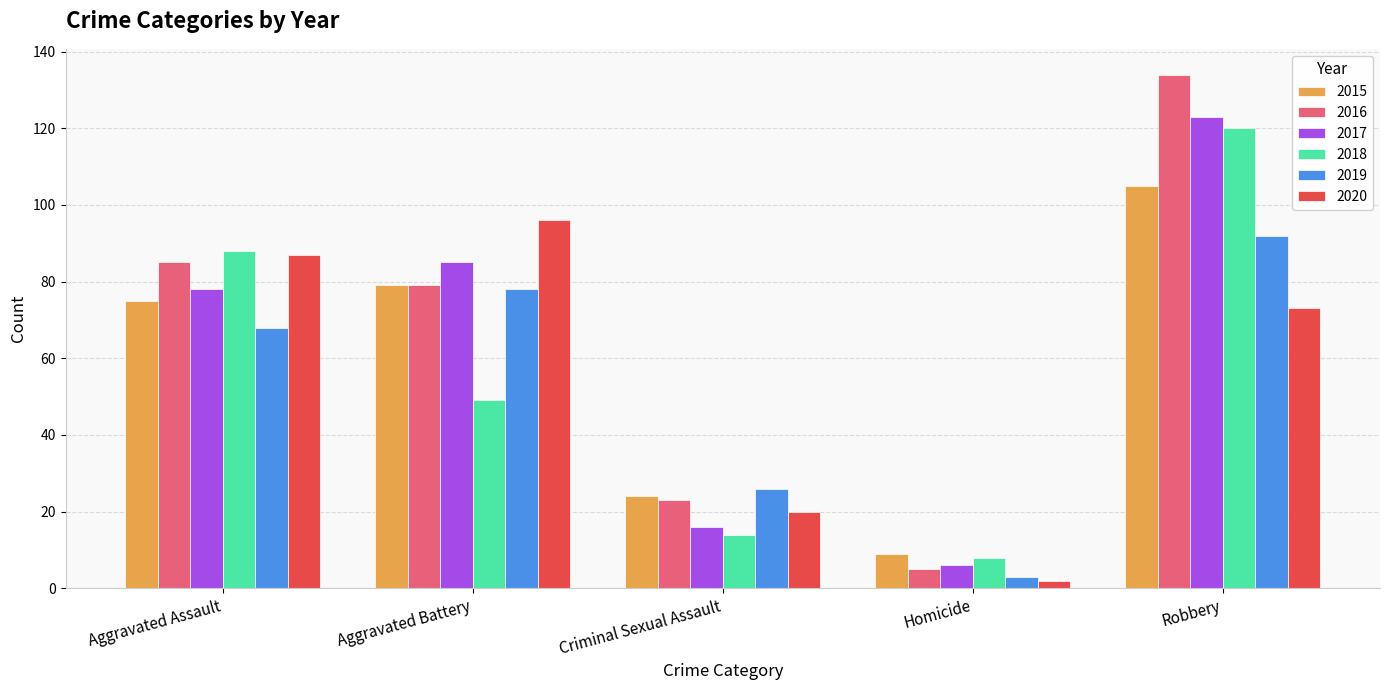

What is the difference between the second highest and minimum values in the 2020 series?

85